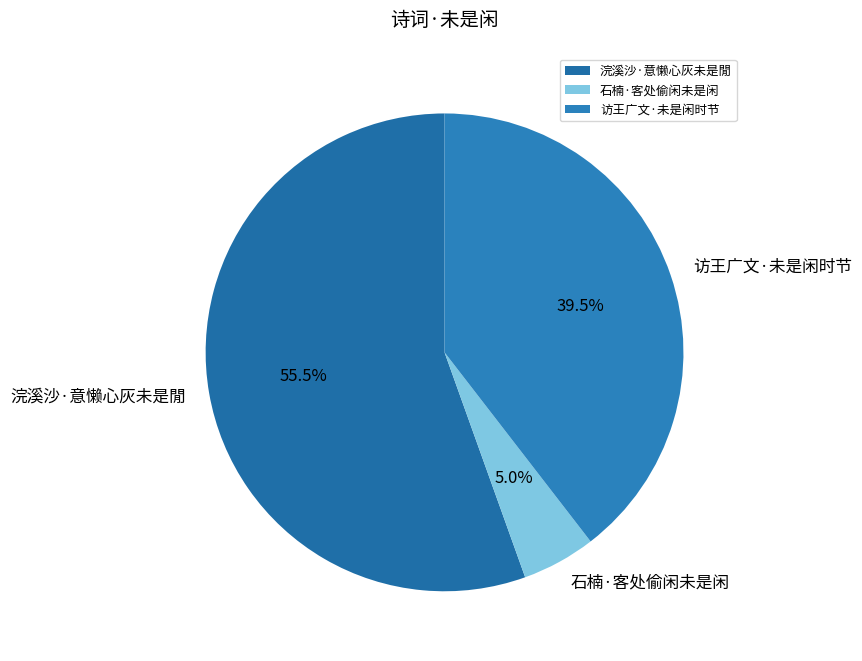

Which category accounts for the majority?

浣溪沙·意懒心灰未是閒